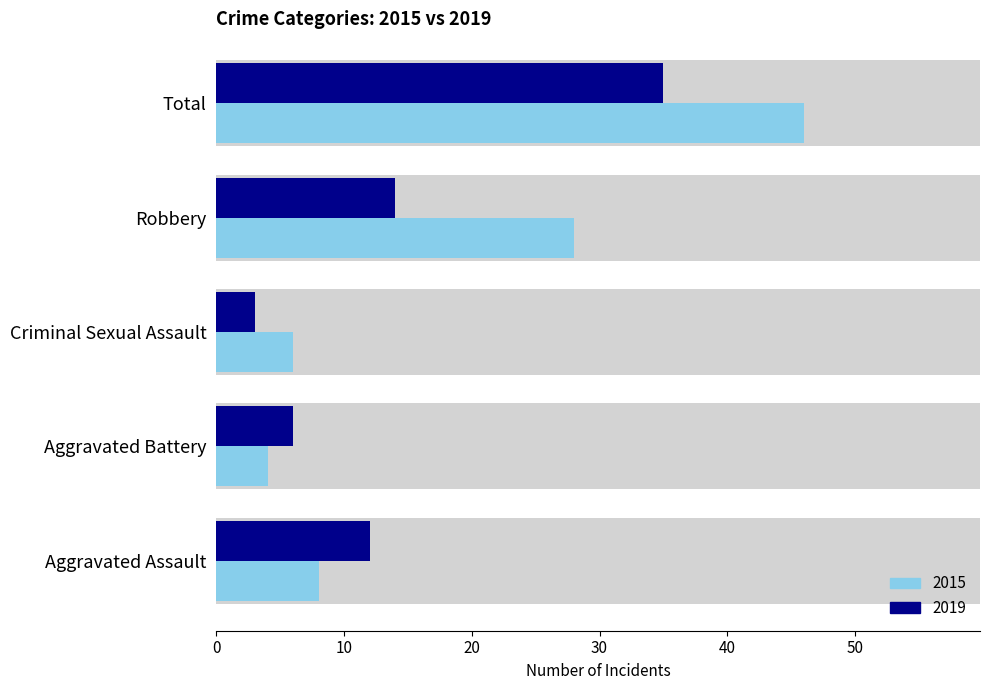

Reading left to right, transcribe all the data shown in this chart.

2015: Aggravated Assault=8	Aggravated Battery=4	Criminal Sexual Assault=6	Robbery=28	Total=46
2019: Aggravated Assault=12	Aggravated Battery=6	Criminal Sexual Assault=3	Robbery=14	Total=35